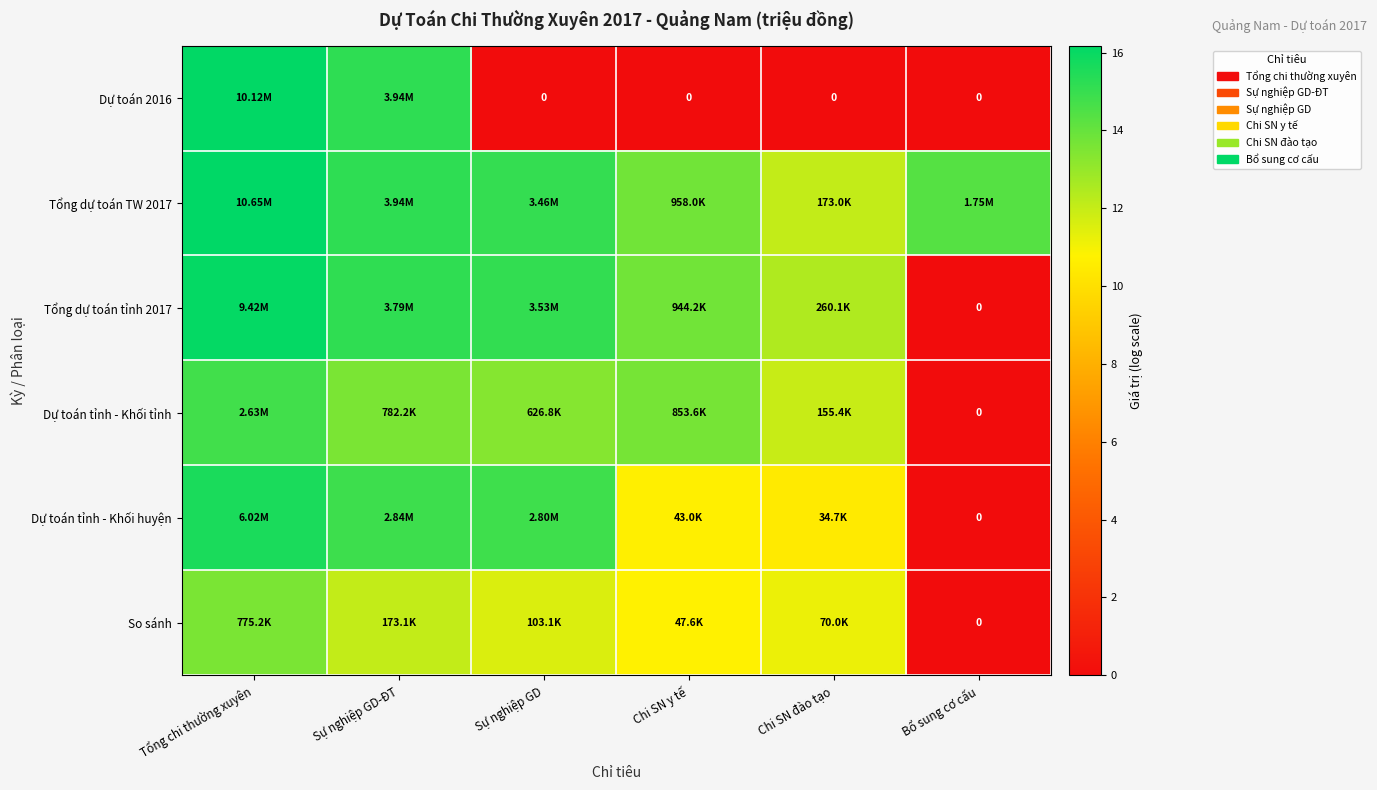

What is the average value of the Tổng dự toán tỉnh 2017 series?

12.1